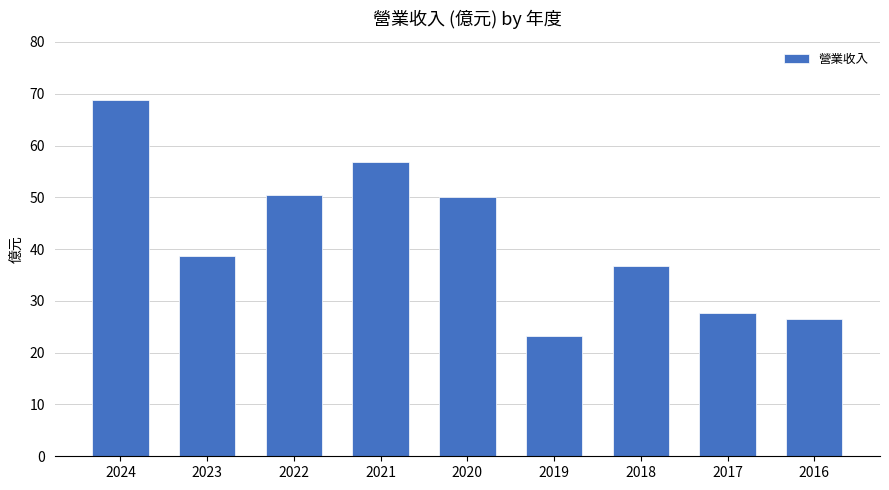

The chart shows a value of 36.8 at 2018. True or false?

True